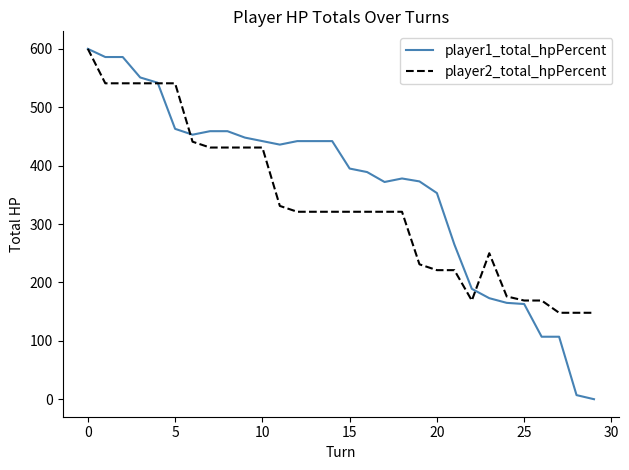

Which series has the widest spread of values?

player1_total_hpPercent